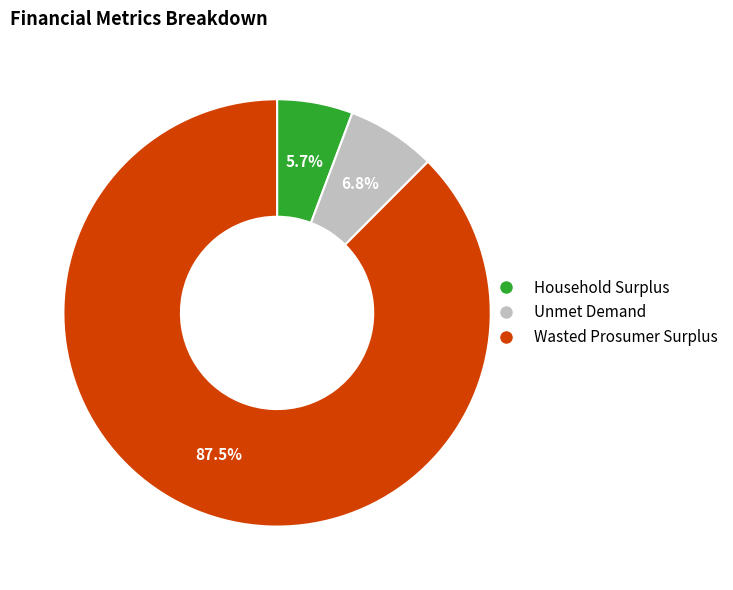

How many slices are in this pie chart?

3